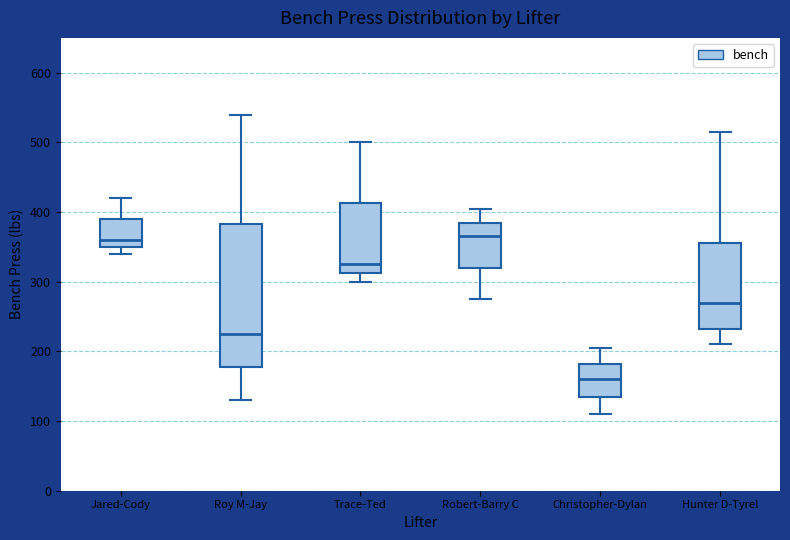

Reading left to right, read every box against the y-axis: the position of its median line, the range the box covers, and the ends of its whiskers. The values are not printed on the chart, so give them approximately, as read against the axis.

Jared-Cody: median 360, box 350 to 390, whiskers 340 to 420
Roy M-Jay: median 230, box 180 to 380, whiskers 130 to 540
Trace-Ted: median 330, box 310 to 410, whiskers 300 to 500
Robert-Barry C: median 370, box 320 to 390, whiskers 280 to 410
Christopher-Dylan: median 160, box 140 to 180, whiskers 110 to 210
Hunter D-Tyrel: median 270, box 230 to 360, whiskers 210 to 520